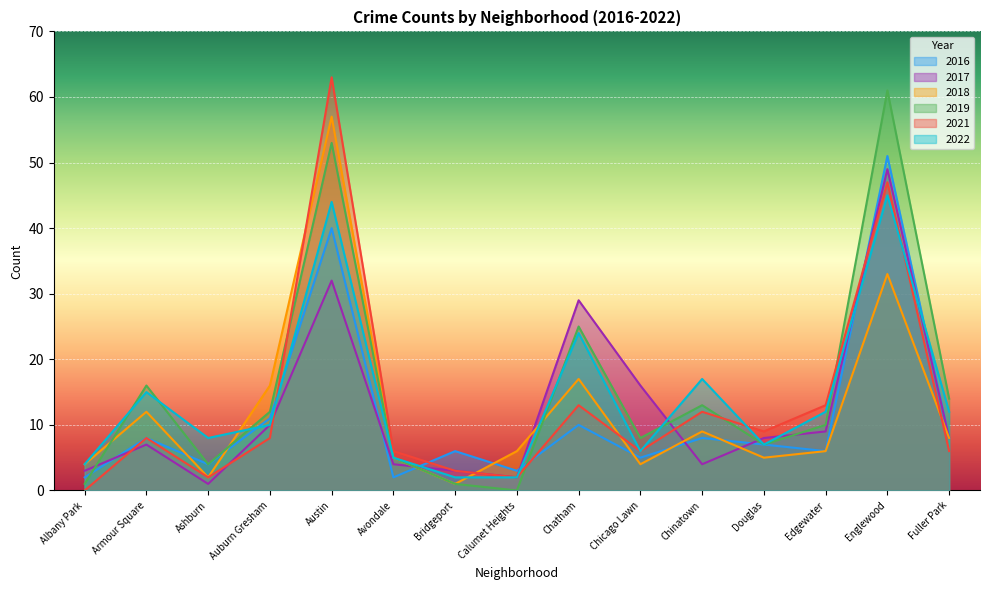

Rank the series at Albany Park from lowest to highest value.

2021, 2019, 2016, 2017, 2022, 2018